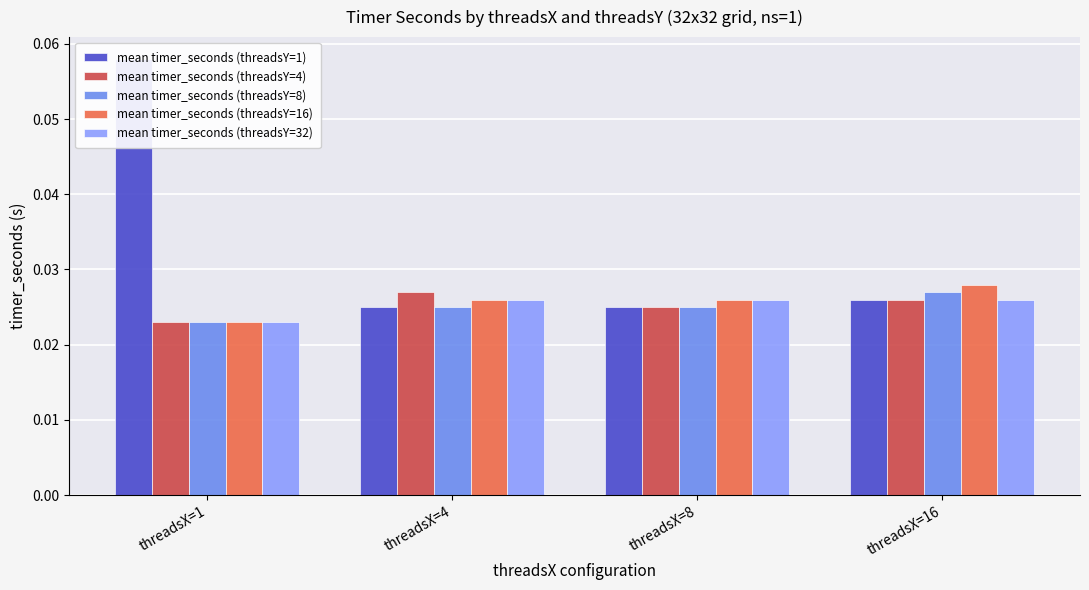

How many data points does each series have?

4